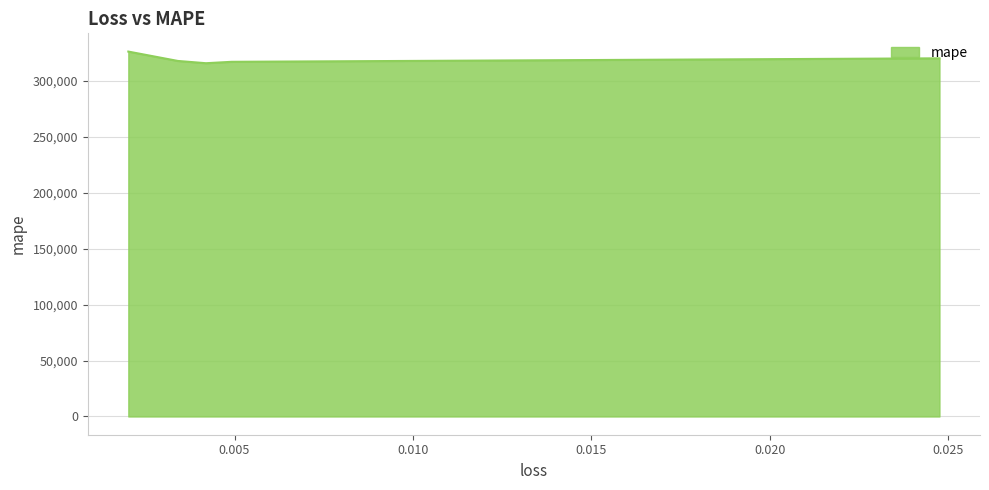

Approximately how many times larger is the value at 0.004916492383927107 compared to 0.003412919584661722?

1.0